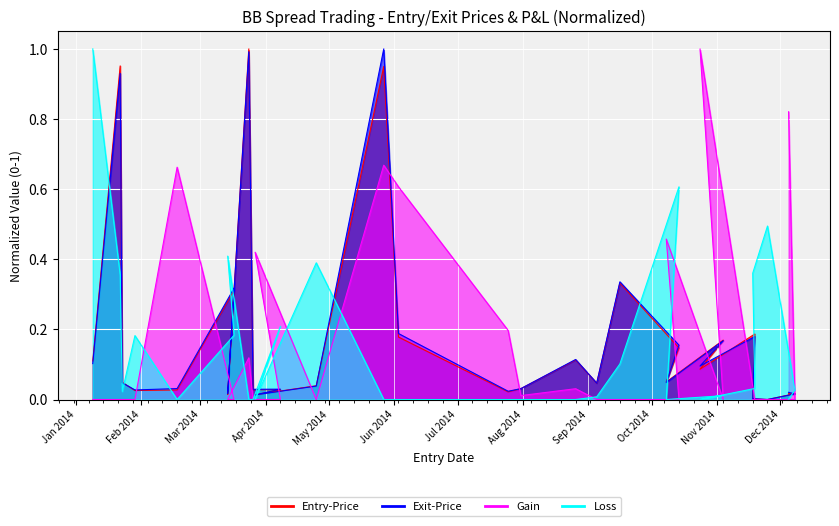

Count the number of data series in this chart.

4